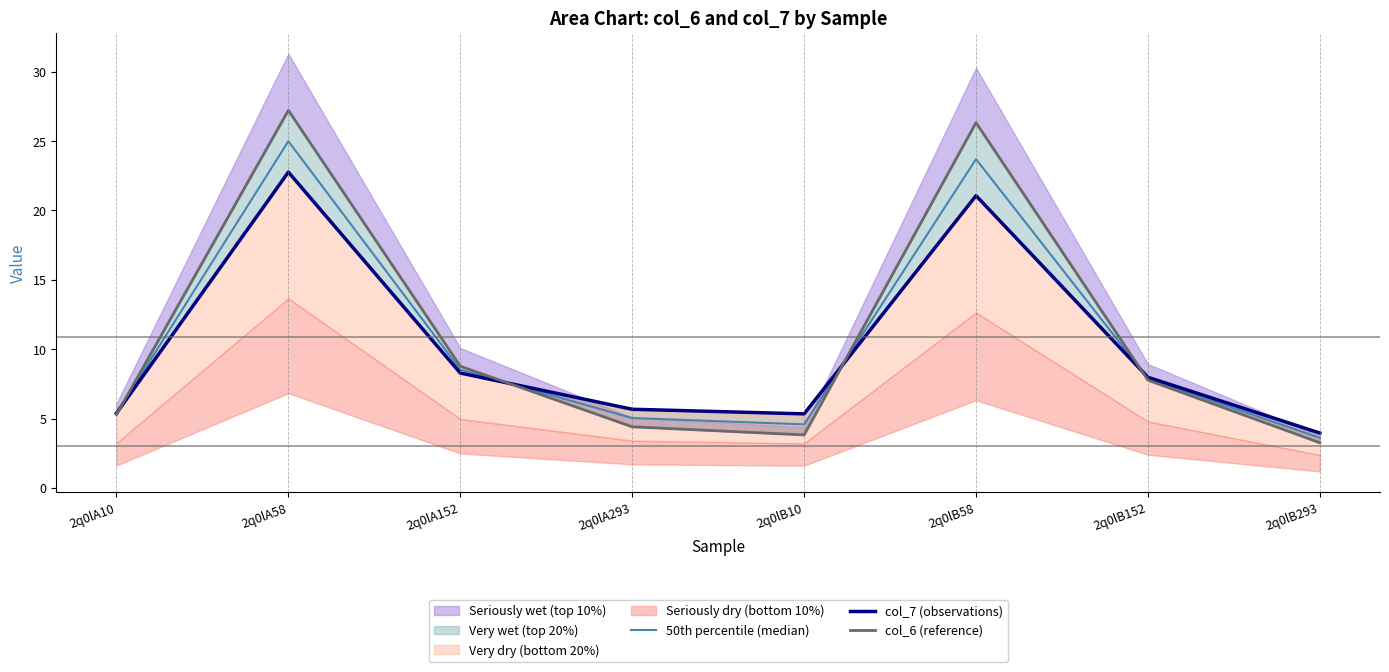

Reading left to right, transcribe all the data shown in this chart.

50th percentile (median): 5.3	25.0	8.5	5.0	4.6	23.7	7.9	3.6
col_7 (observations): 5.4	22.8	8.3	5.7	5.3	21.1	8.0	4.0
col_6 (reference): 5.3	27.2	8.8	4.4	3.8	26.3	7.8	3.3